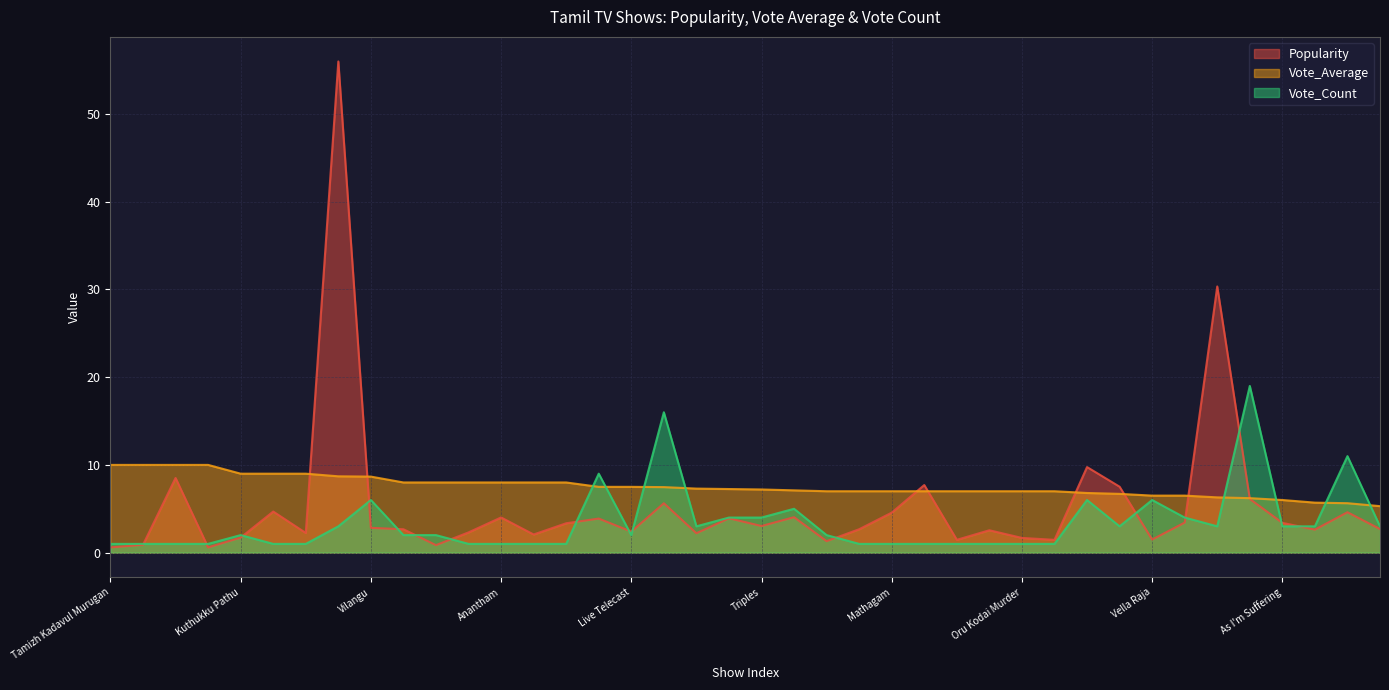

List the series in order of their overall mean, highest first.

Vote_Average, Popularity, Vote_Count